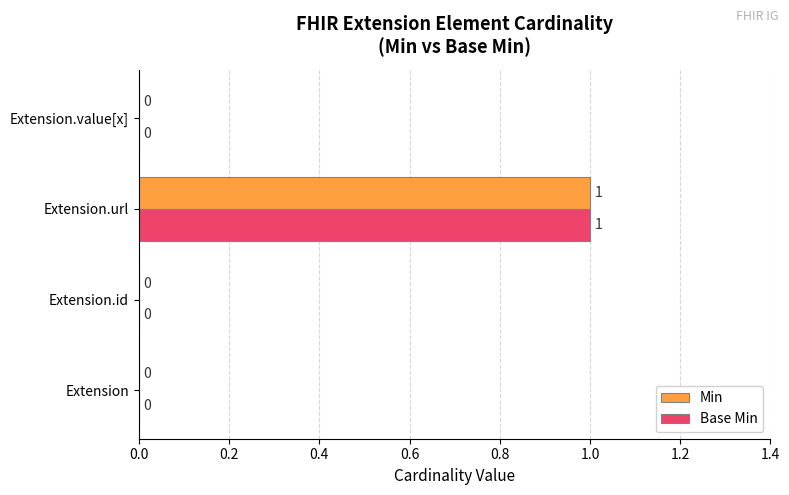

What are all the series names shown in the legend?

Min, Base Min